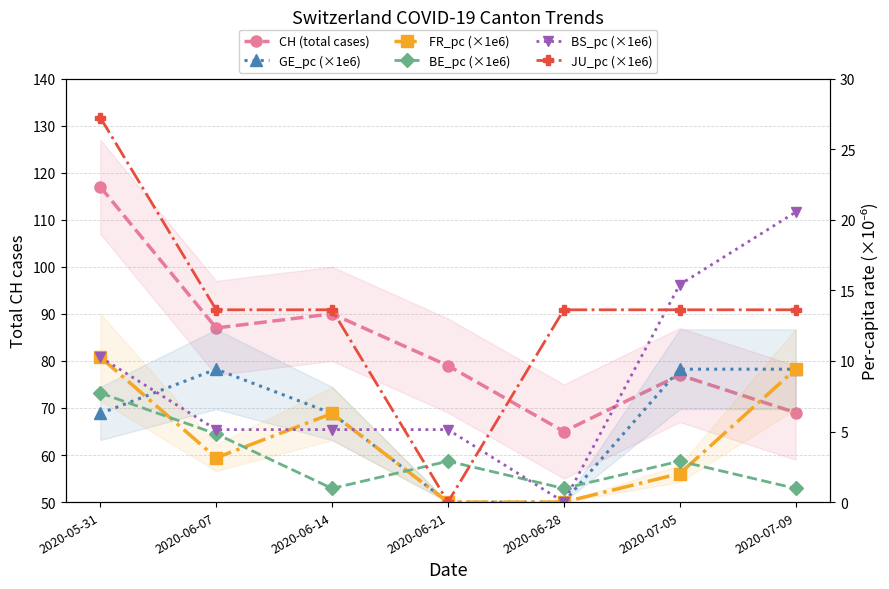

In FR_pc (×1e6), how many points are lower than both neighbors (excluding endpoints)?

1